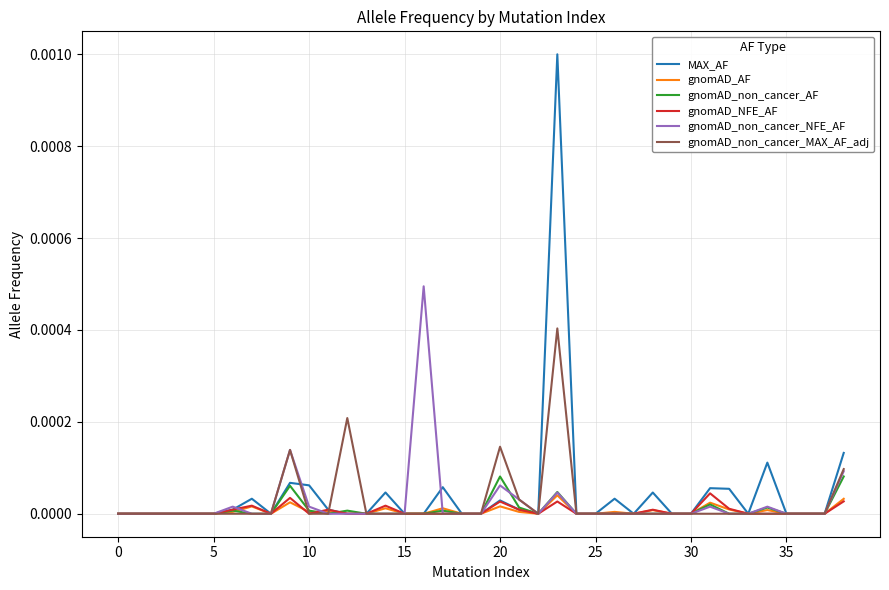

True or false: gnomAD_non_cancer_MAX_AF_adj has a value of 0.0 at 10.

True